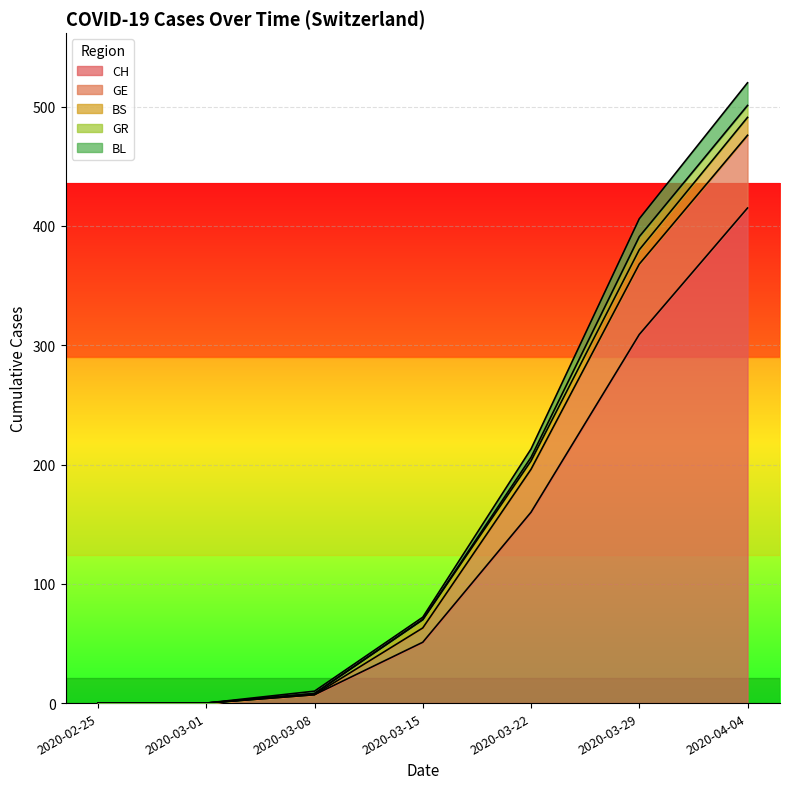

At which label is CH closest to 207?

2020-03-22